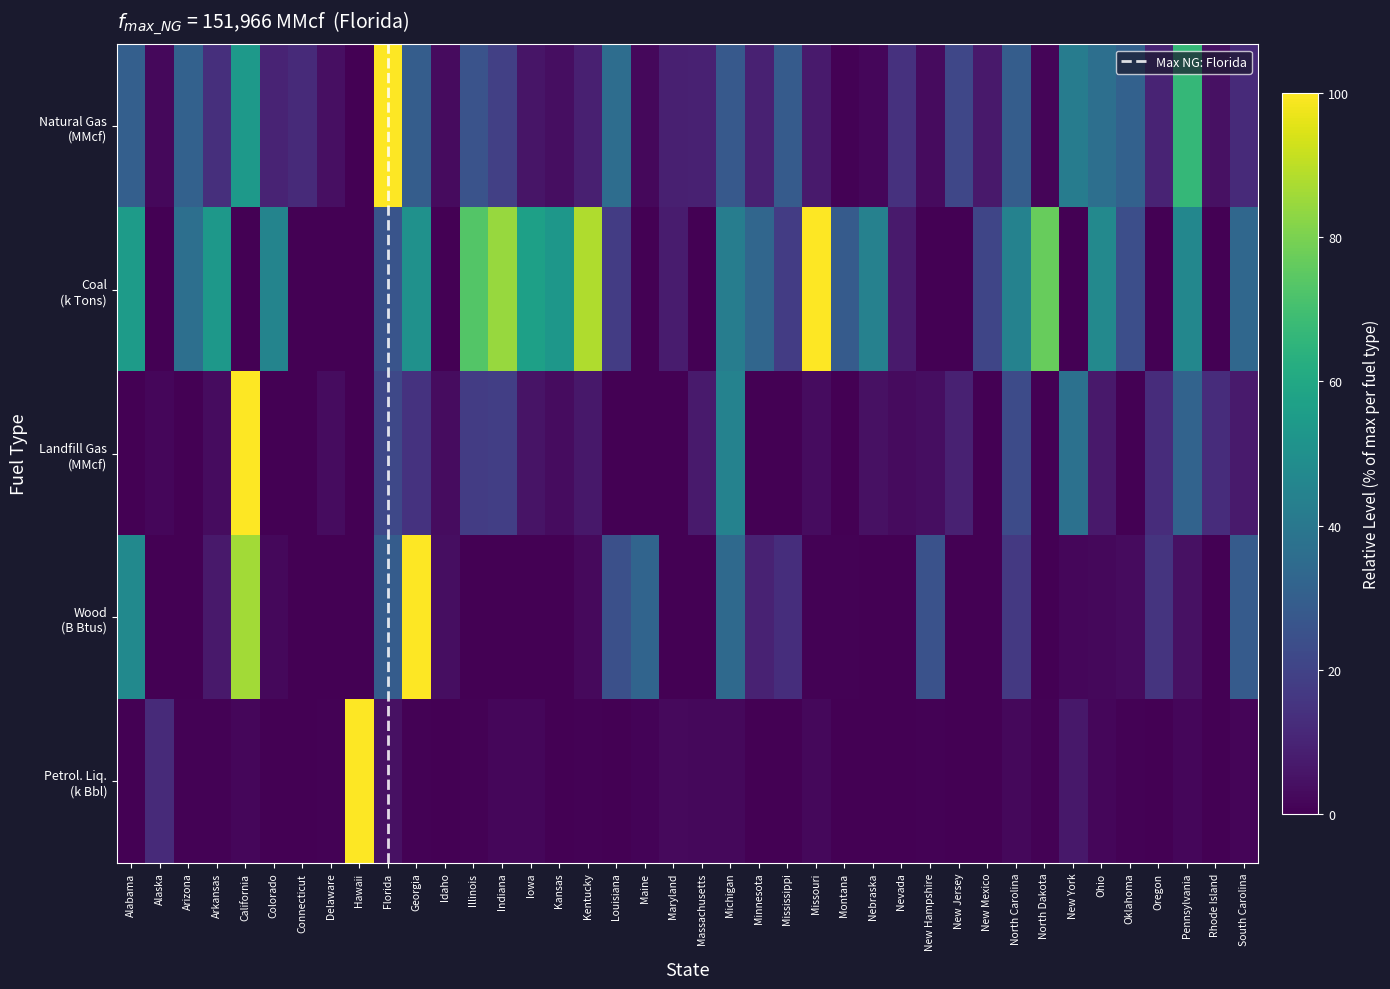

Which series has the largest total across all categories?

coal